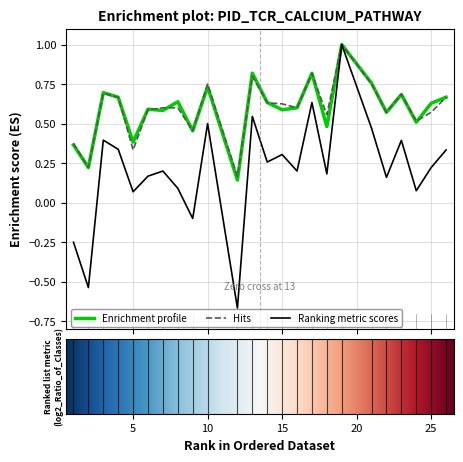

At how many categories does at least one series exceed 0?

24